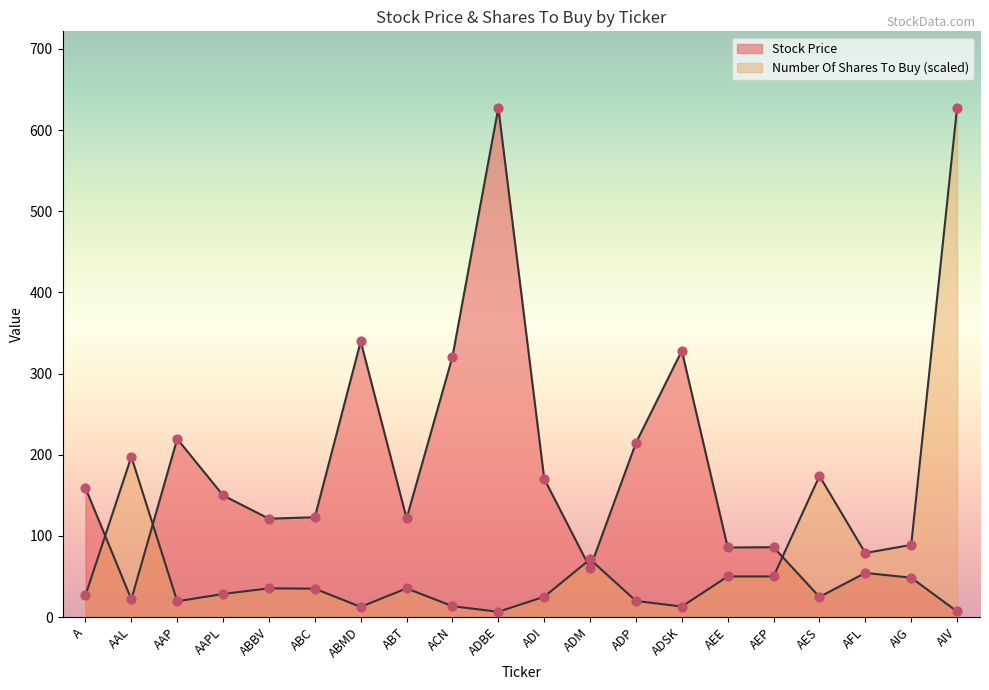

Which series has the largest Y range (max minus min)?

Number Of Shares To Buy